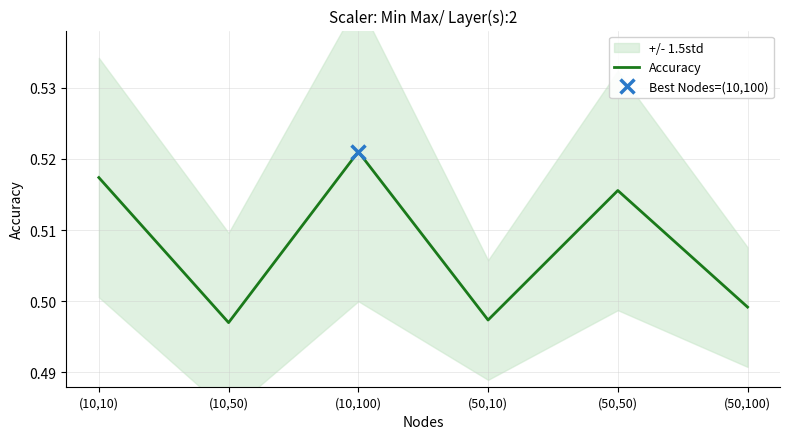

What is the sum of the values at (50,10) and (10,100)?

1.0